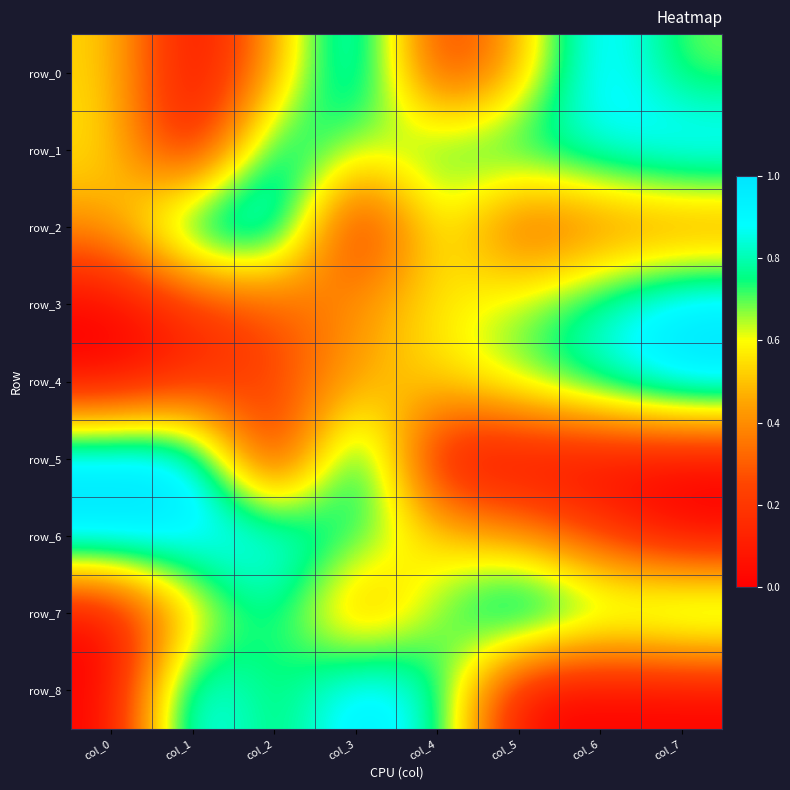

List the labels in order of row_8 value, smallest first.

col_0, col_5, col_6, col_7, col_2, col_4, col_1, col_3